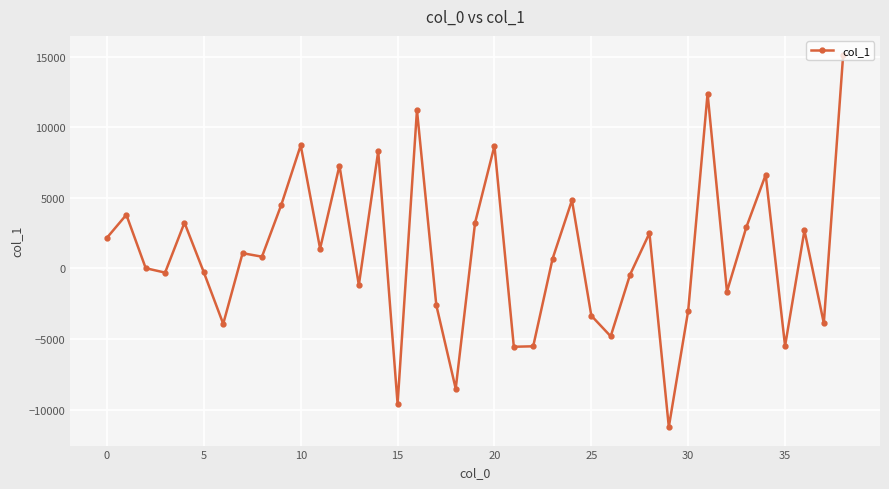

What is the maximum value shown in the chart?

15142.4